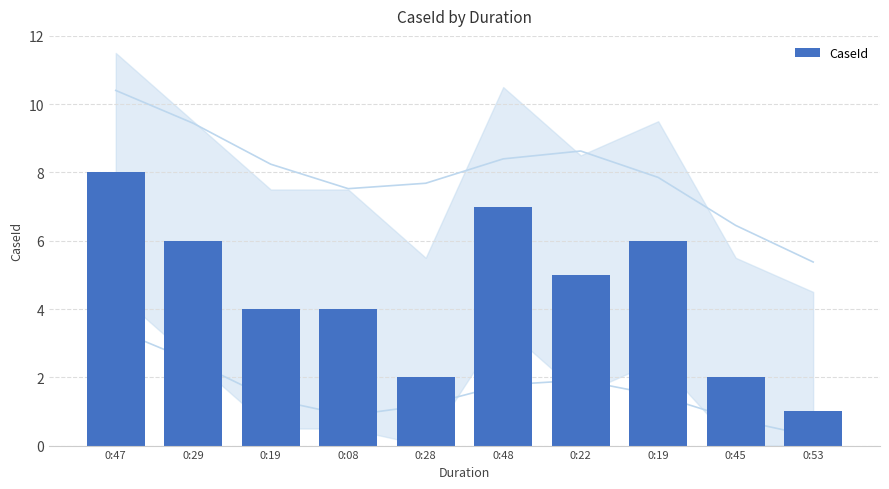

How many data points are less than 5?

5